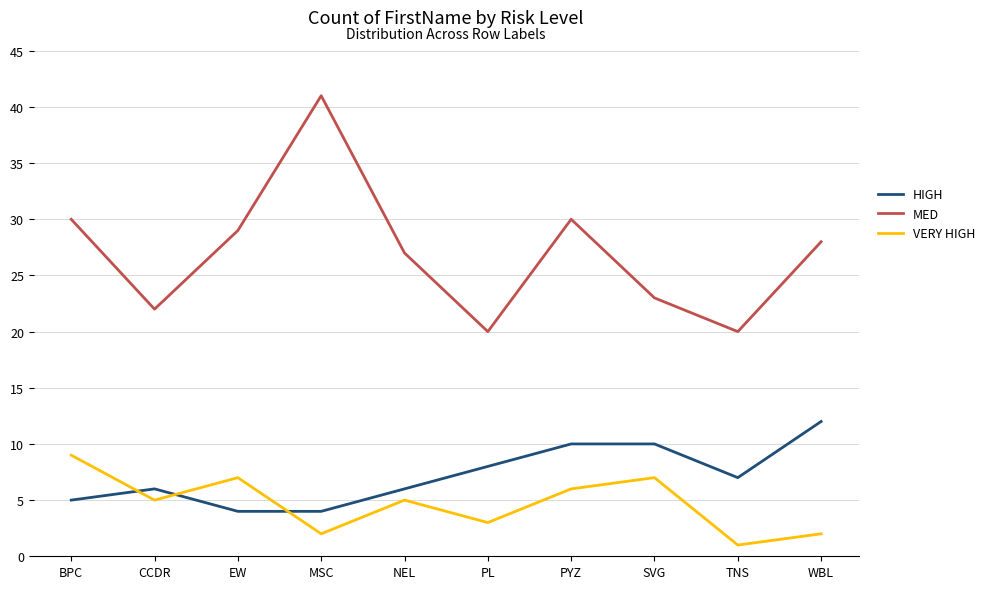

Where is the first local minimum for VERY HIGH?

CCDR